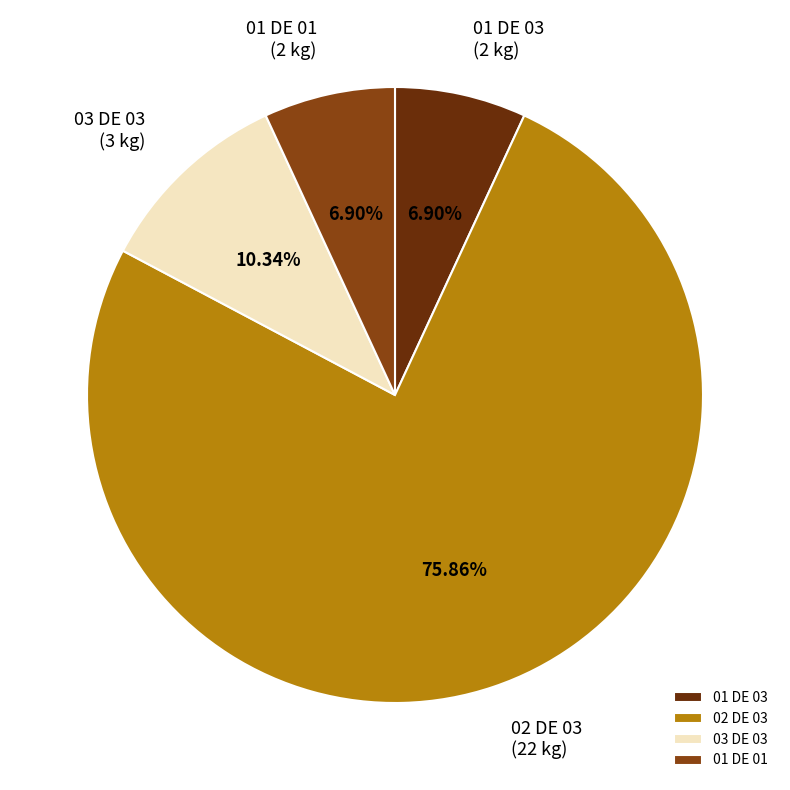

To the nearest percent, what portion does 03 DE 03 represent?

10%